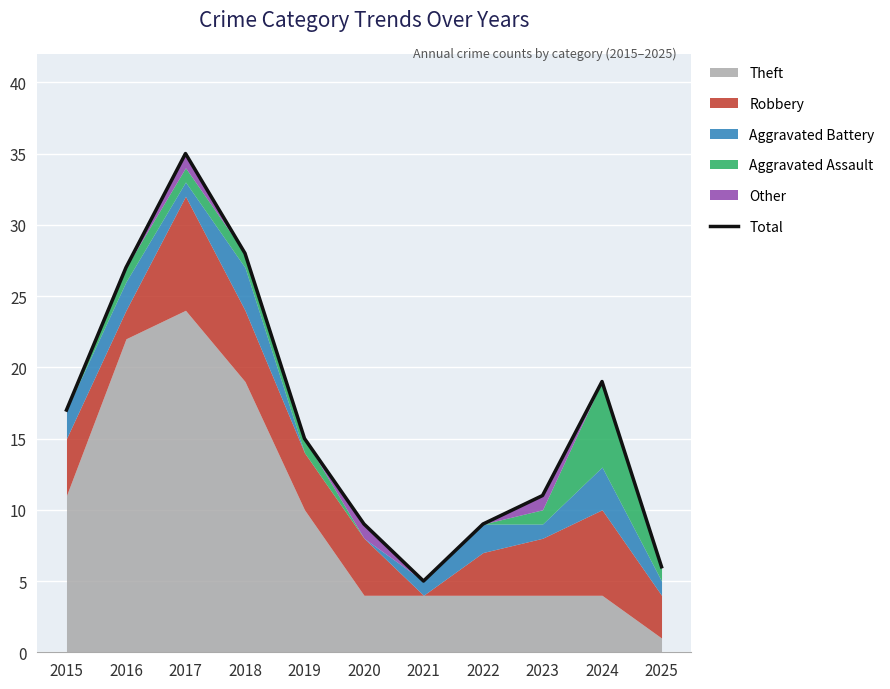

What value does the data have at 2019, to the nearest 5?

15